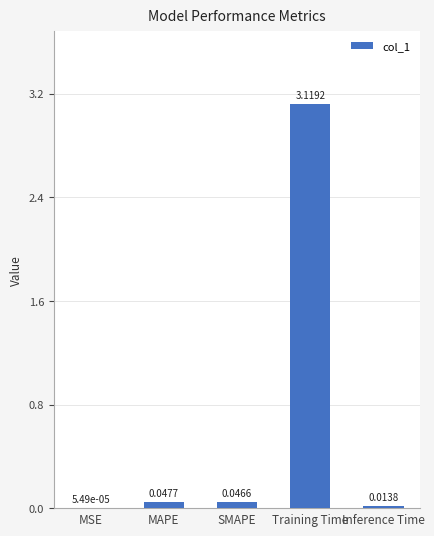

Which label corresponds to the largest value in the chart?

Training Time